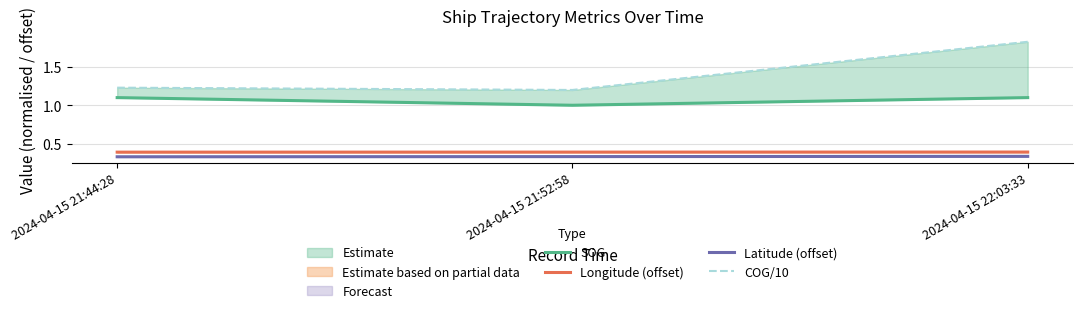

The SOG series shows 1.6 at 2024-04-15 21:44:28. True or false?

False